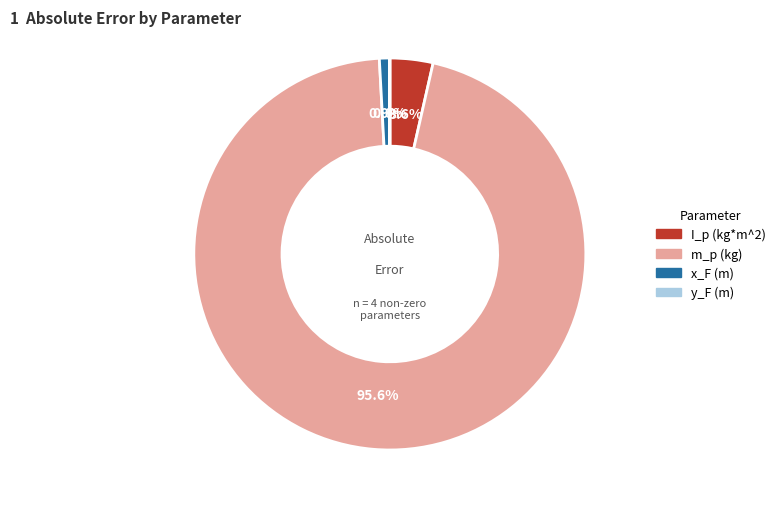

Is there a majority slice in this chart?

Yes